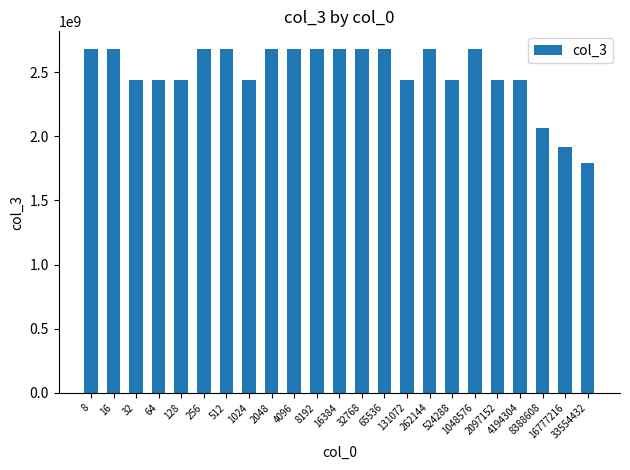

Reading right to left, transcribe all the data shown in this chart.

33554432=1789569706.7	16777216=1917396114.3	8388608=2064888123.1	4194304=2440322327.3	2097152=2440322327.3	1048576=2684354560.0	524288=2440322327.3	262144=2684354560.0	131072=2440322327.3	65536=2684354560.0	32768=2684354560.0	16384=2684354560.0	8192=2684354560.0	4096=2684354560.0	2048=2684354560.0	1024=2440322327.3	512=2684354560.0	256=2684354560.0	128=2440322327.3	64=2440322327.3	32=2440322327.3	16=2684354560.0	8=2684354560.0